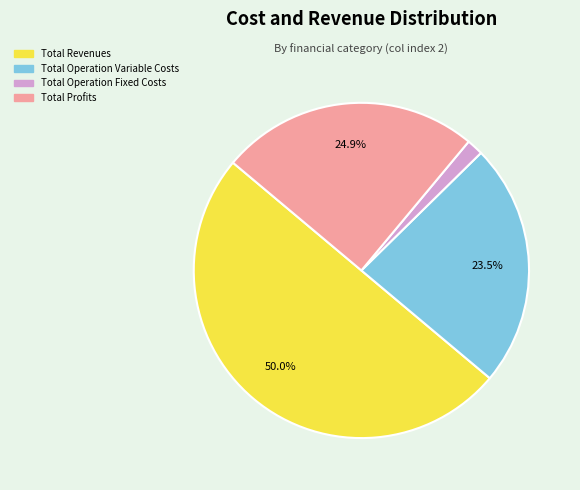

How many slices are in this pie chart?

4